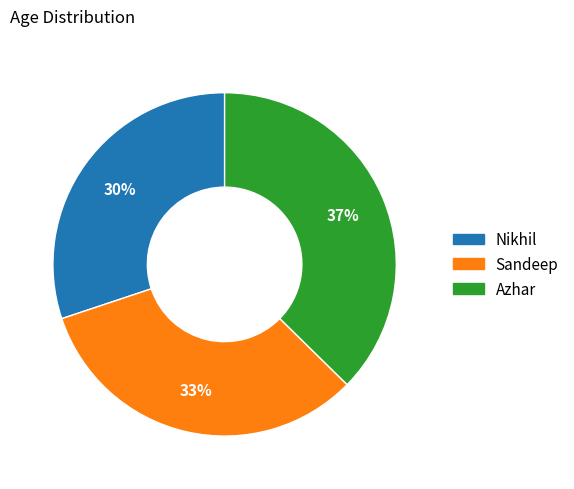

To the nearest percent, what percentage of the pie is Nikhil?

30%